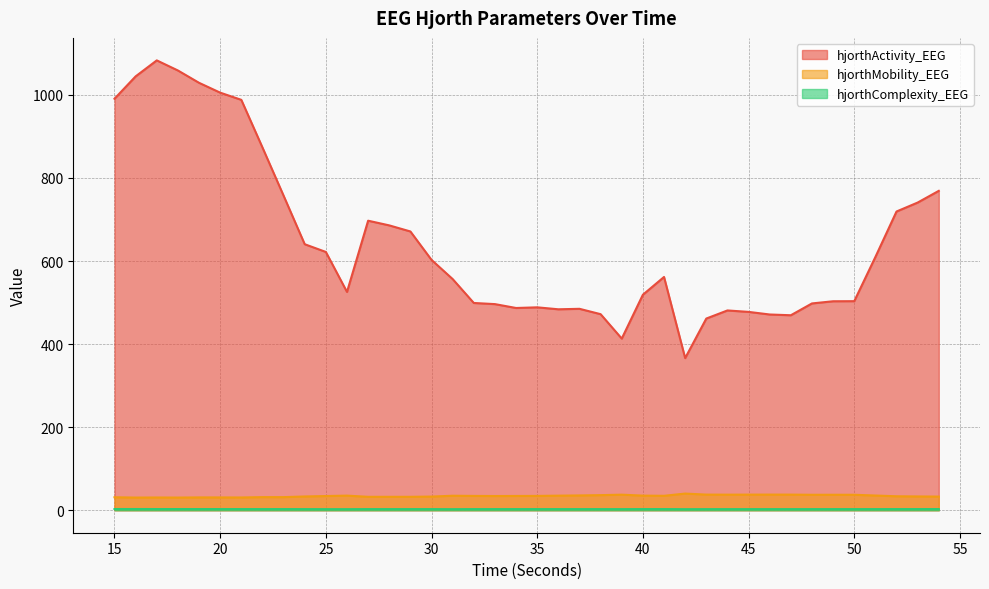

The value of hjorthComplexity_EEG at 46 is 2.7. True or false?

True